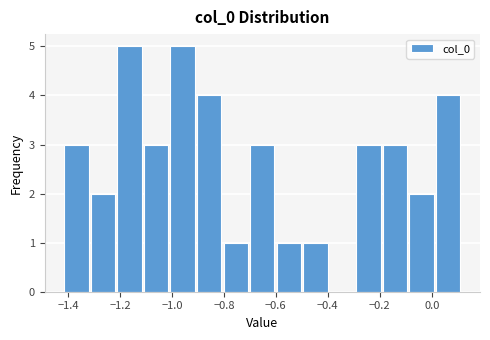

Reading left to right, list every bar in this chart as the range it spans on the x-axis followed by its height. Neither the bar edges nor the heights are printed on the chart, so give them approximately, as read against the axes.

-1.42 to -1.32: 3
-1.32 to -1.22: 2
-1.22 to -1.12: 5
-1.12 to -1.00: 3
-1.00 to -0.90: 5
-0.90 to -0.80: 4
-0.80 to -0.70: 1
-0.70 to -0.60: 3
-0.60 to -0.50: 1
-0.50 to -0.40: 1
-0.40 to -0.30: 0
-0.30 to -0.20: 3
-0.20 to -0.10: 3
-0.10 to 0.02: 2
0.02 to 0.12: 4